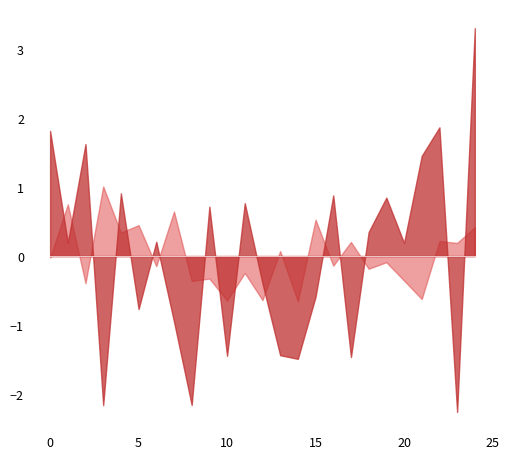

What is the label of the 8th point from the left?

7.0